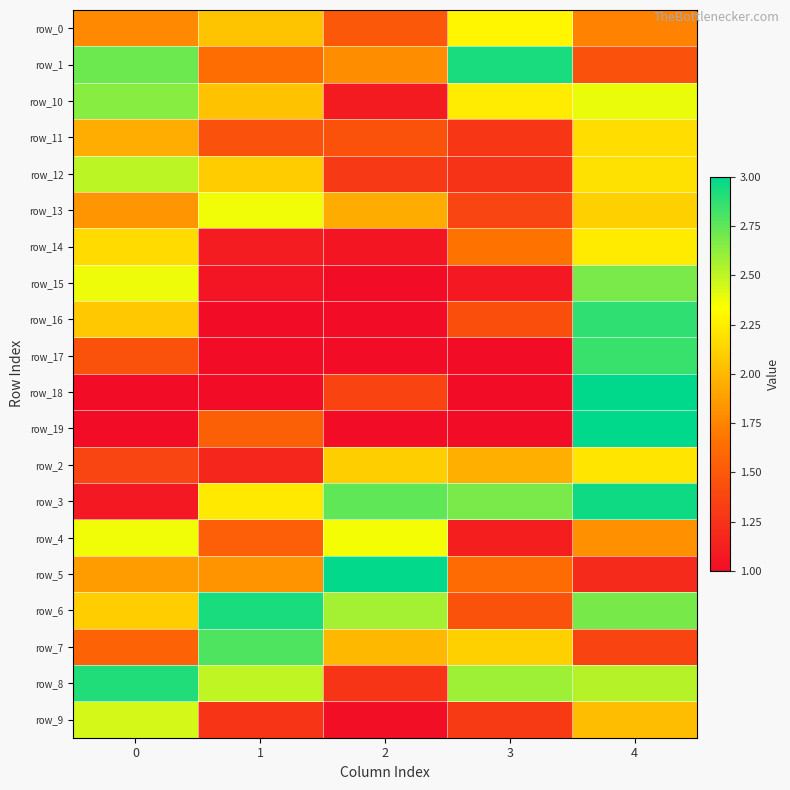

At which category does the chart reach its peak across all series?

4